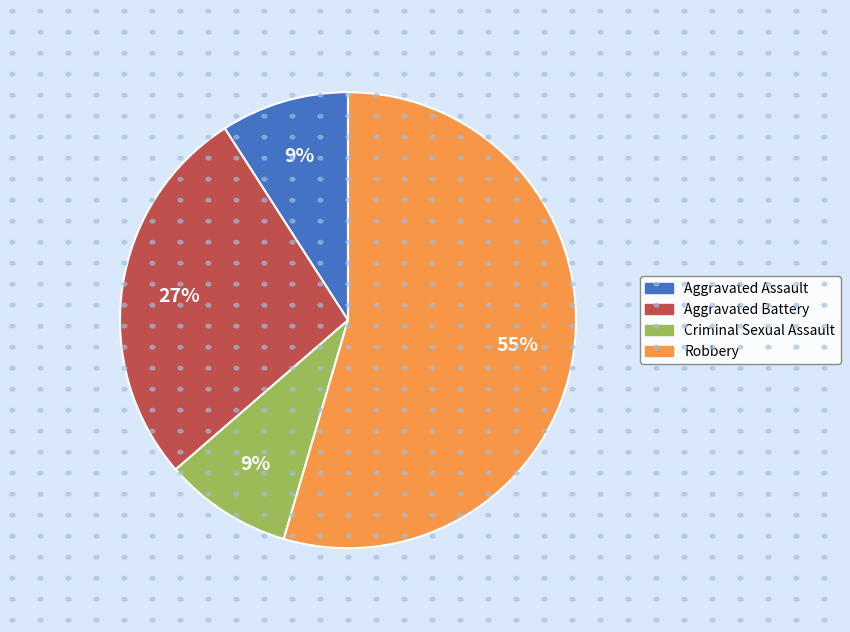

To the nearest percent, what portion does Aggravated Battery represent?

27%